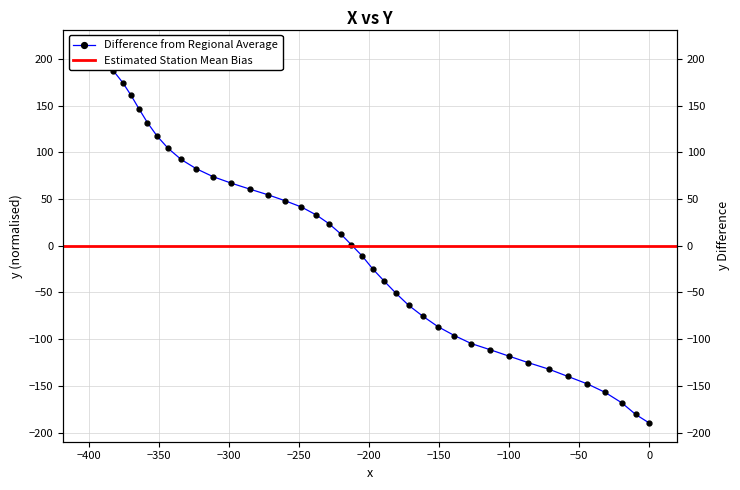

What is the label of the 39th point from the right?

−400